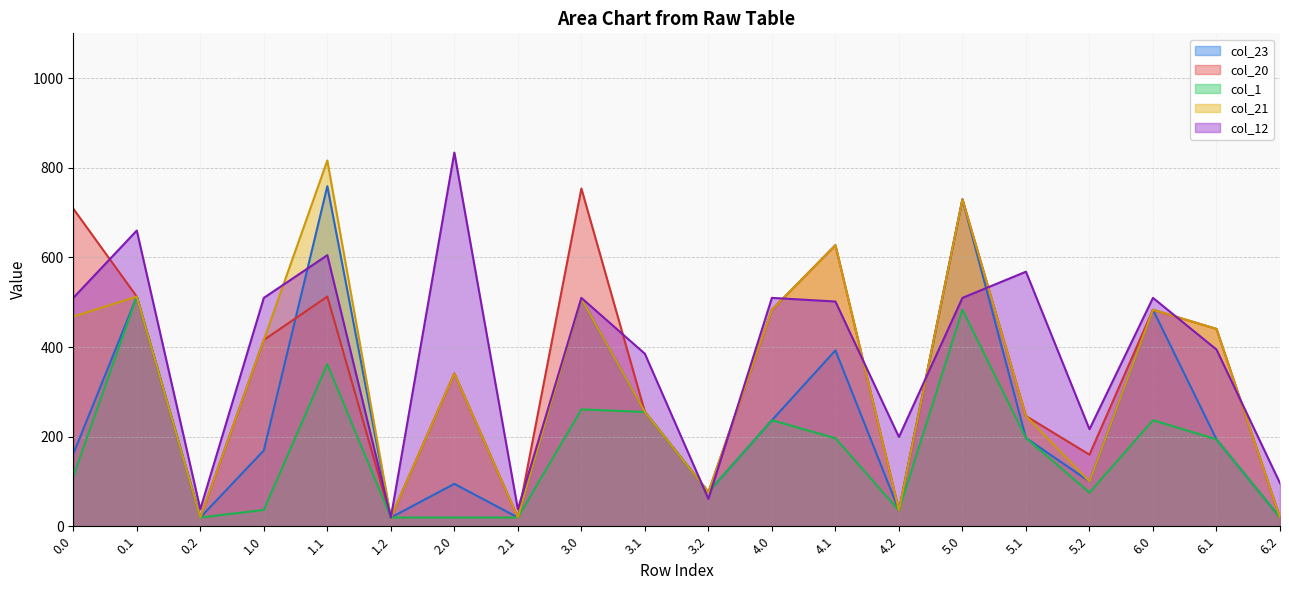

How many lines are shown in the chart?

5